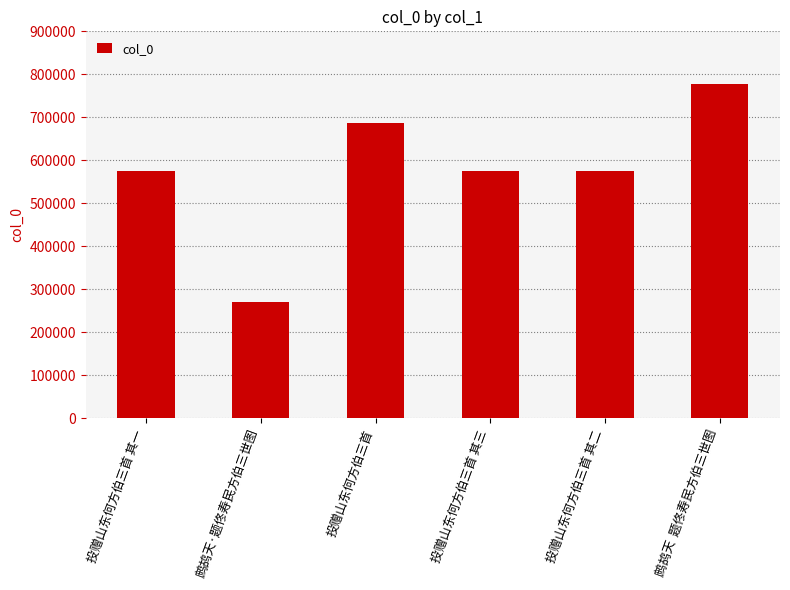

What is the approximate value at 投赠山东何方伯三首 其三?

575952